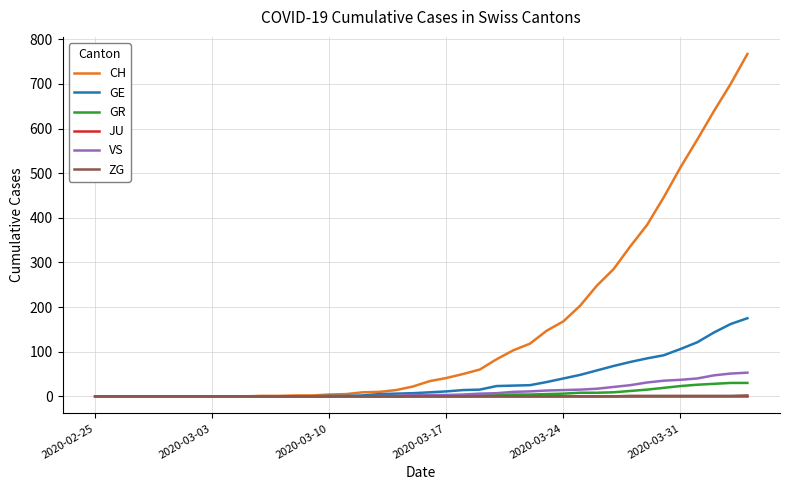

Which series has the widest spread of values?

CH